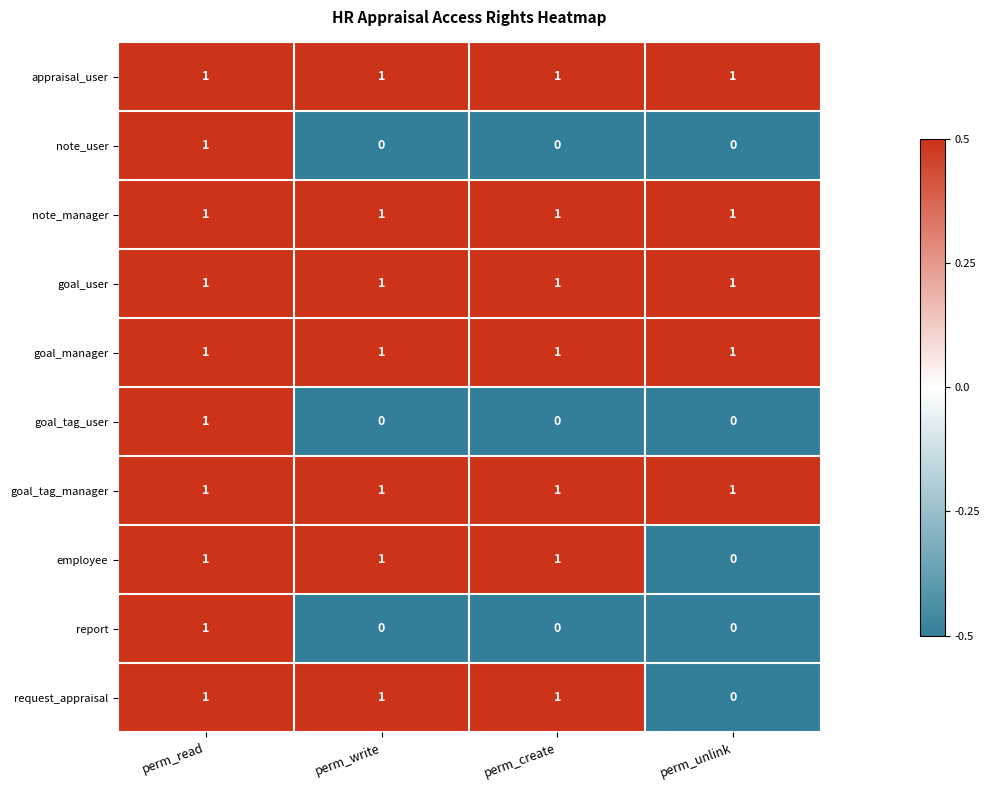

How many note_user values are between 0 and 1?

4